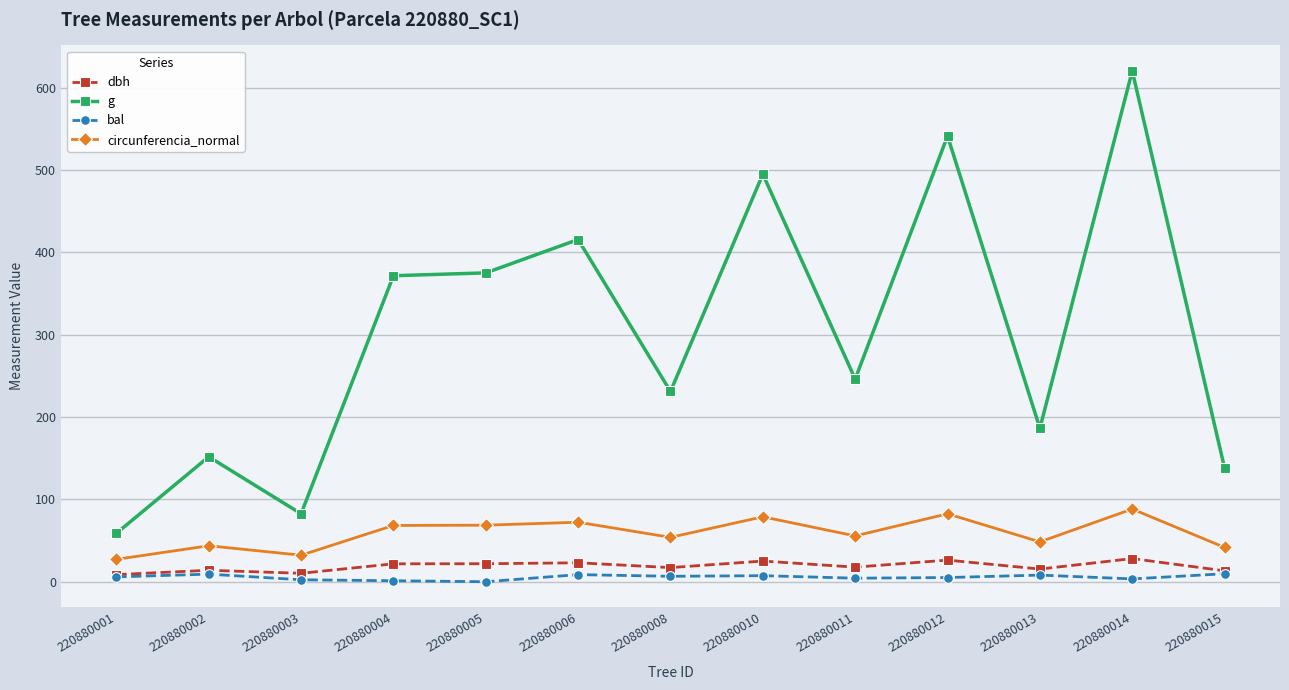

True or false: bal and circunferencia_normal cross at least once.

False